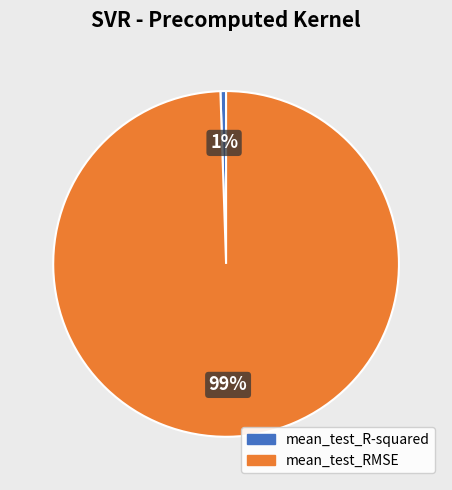

Which category has the smallest portion of the pie?

mean_test_R-squared